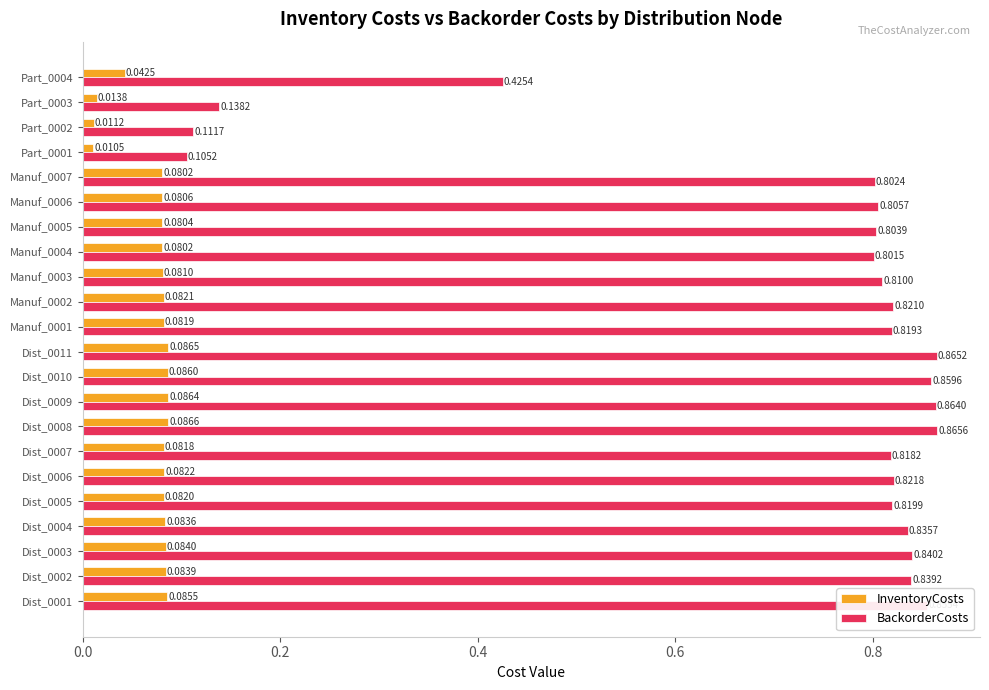

Is the value of InventoryCosts at Dist_0002 greater than the value of BackorderCosts at Dist_0006?

No